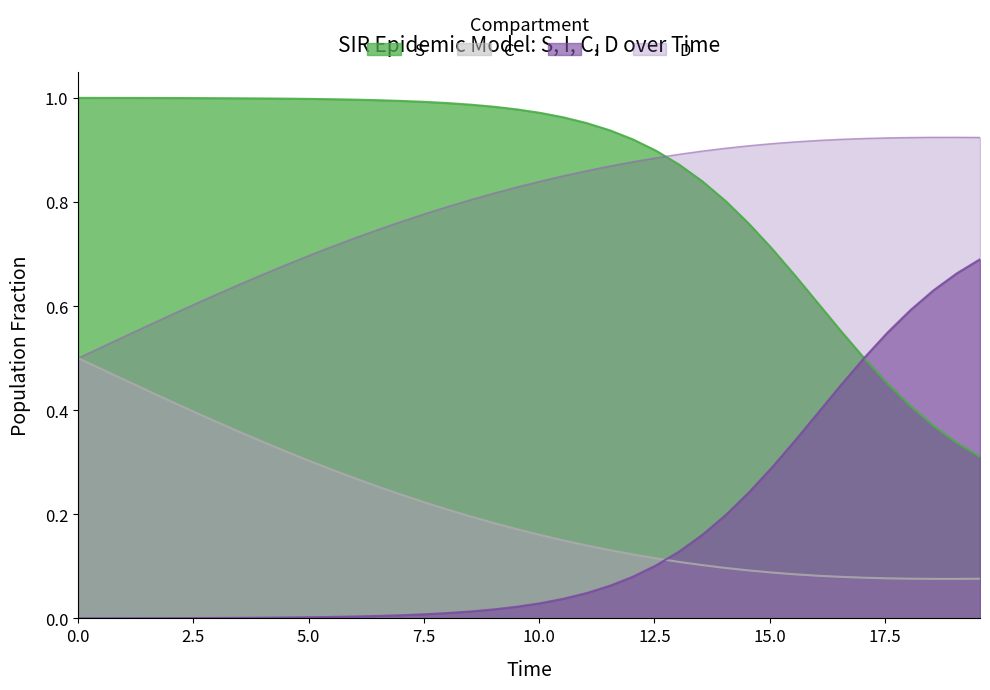

True or false: C and S intersect in this chart.

False